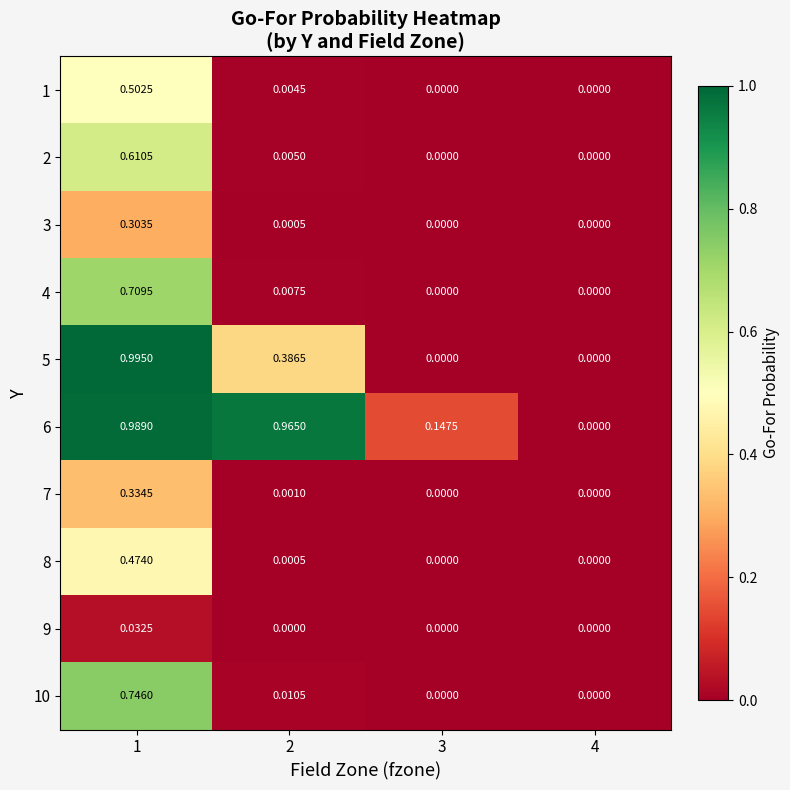

Is the value of 6 at 2 greater than the value of 5 at 1?

No